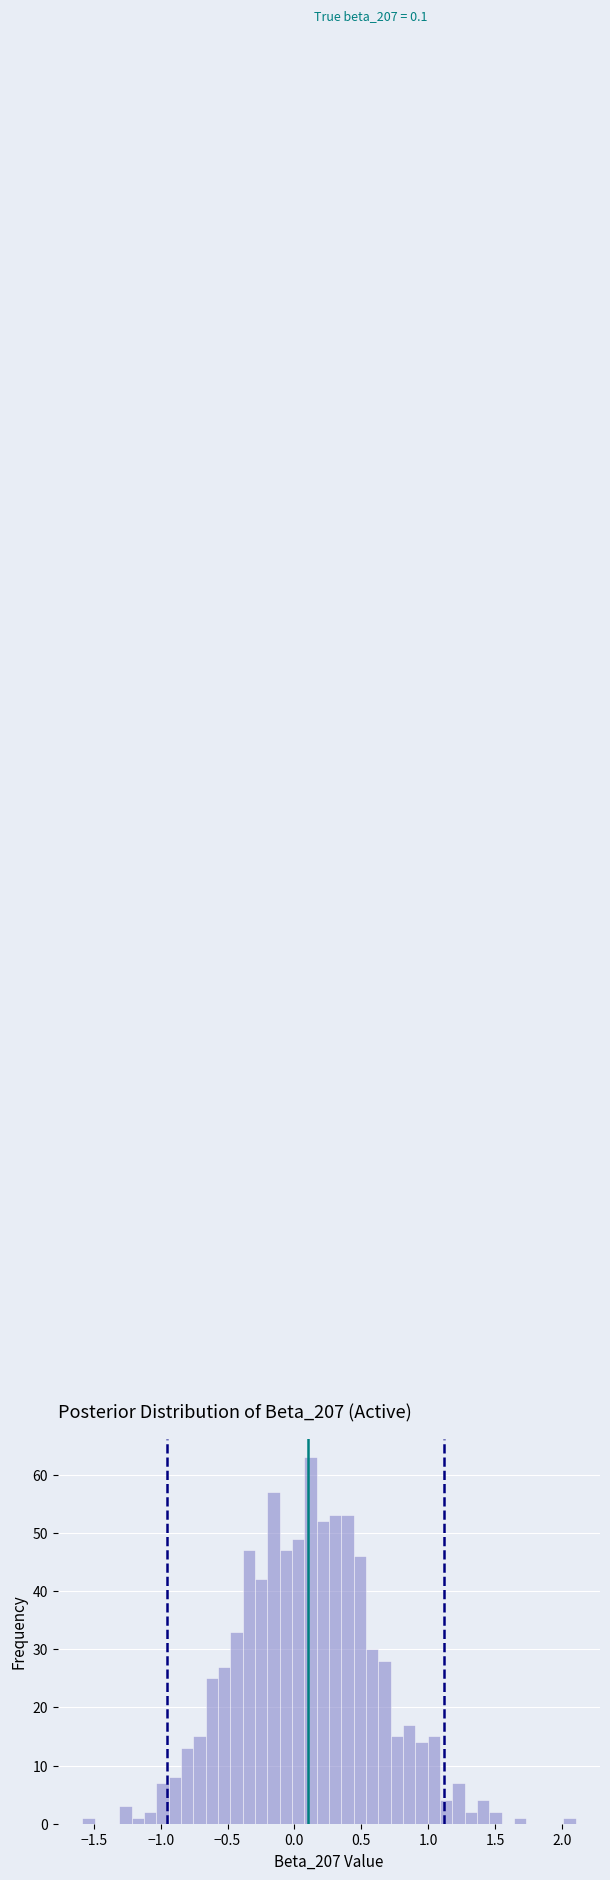

Around what value on the x-axis is the tallest bar? Give the approximate position of its centre, as read against the axis.

0.10